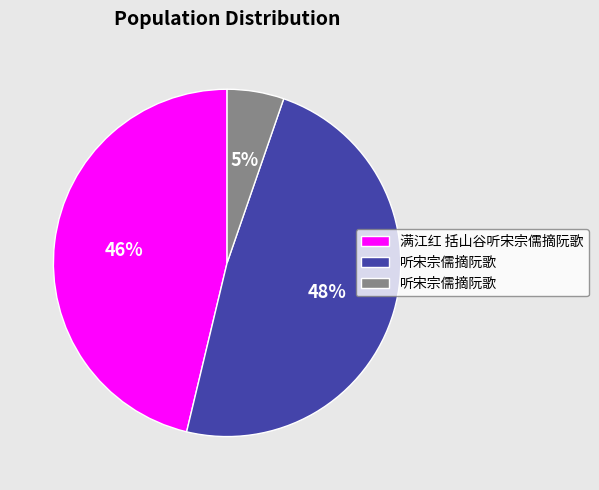

Does any single category account for the majority?

No